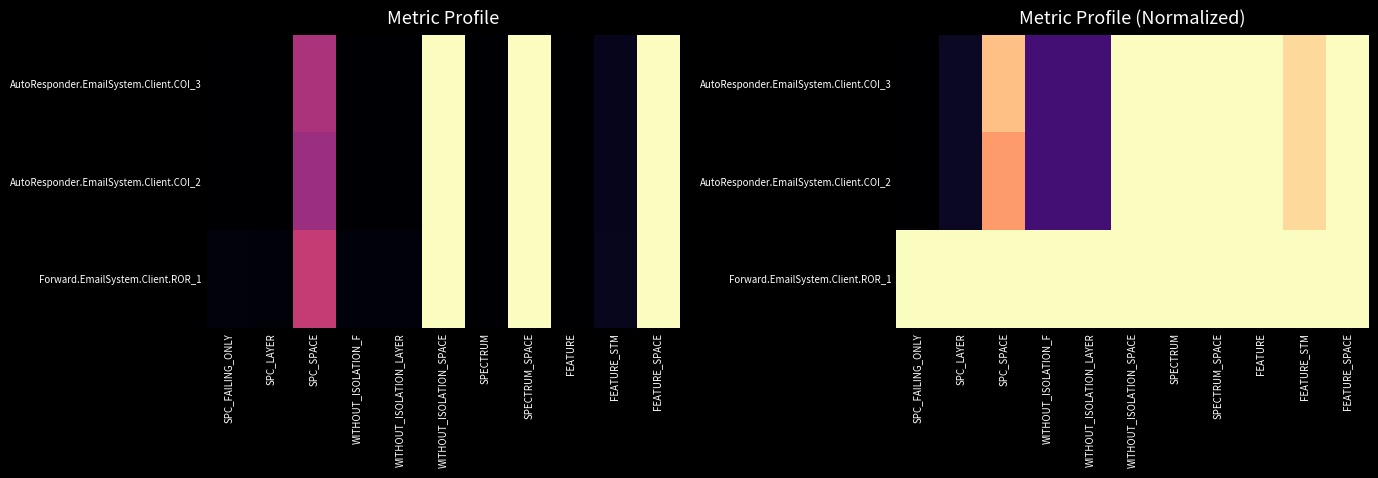

At which category does the chart reach its peak across all series?

WITHOUT_ISOLATION_SPACE